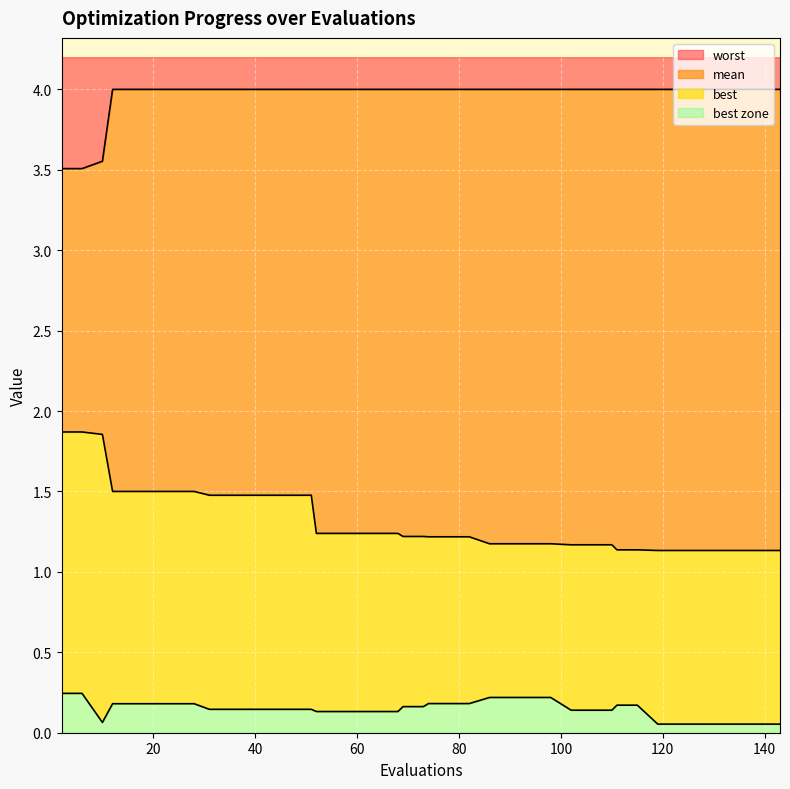

What is the total value across all series at 68?

5.4